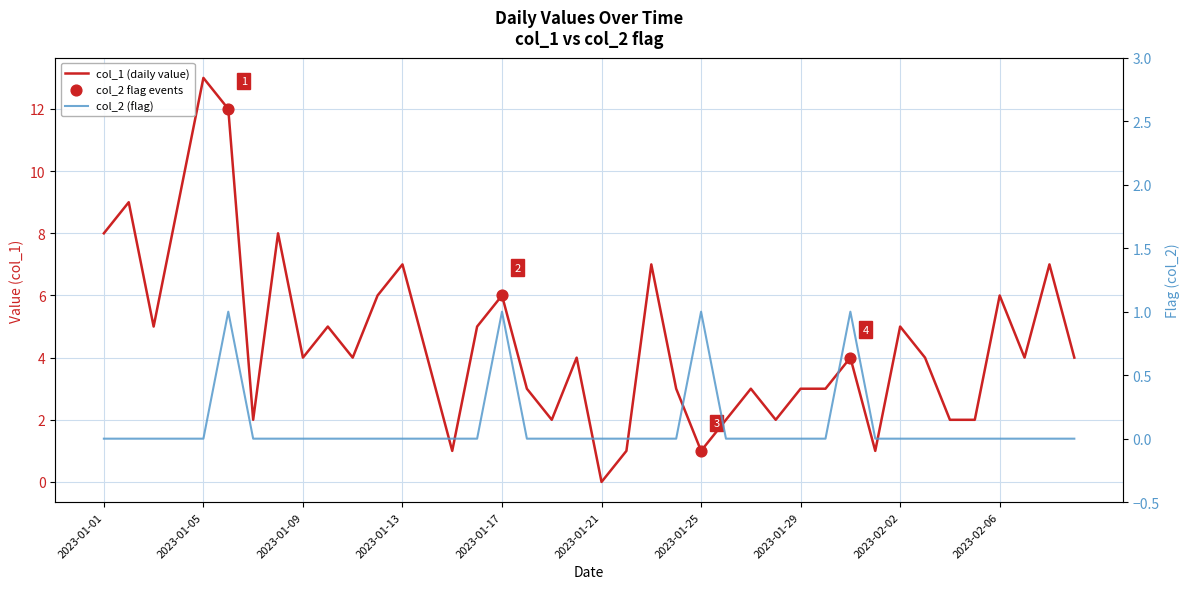

Is the value of col_2 at 2023-01-09 greater than the value of col_1 at 2023-01-08?

No